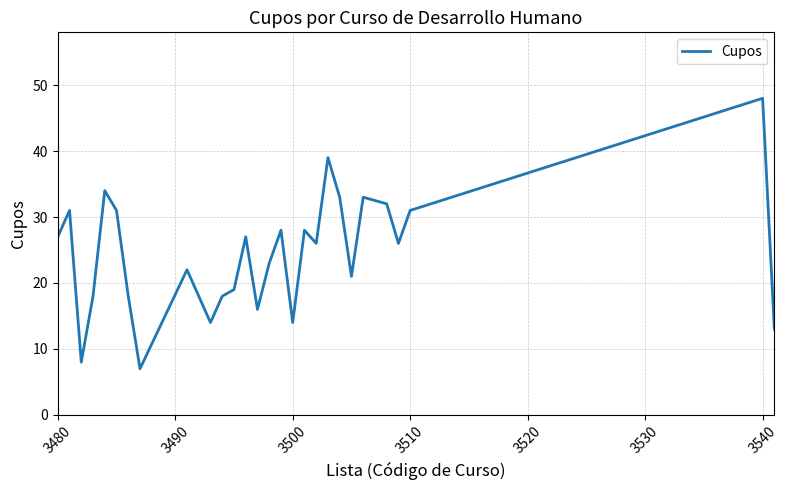

What is the minimum value shown in the chart?

7